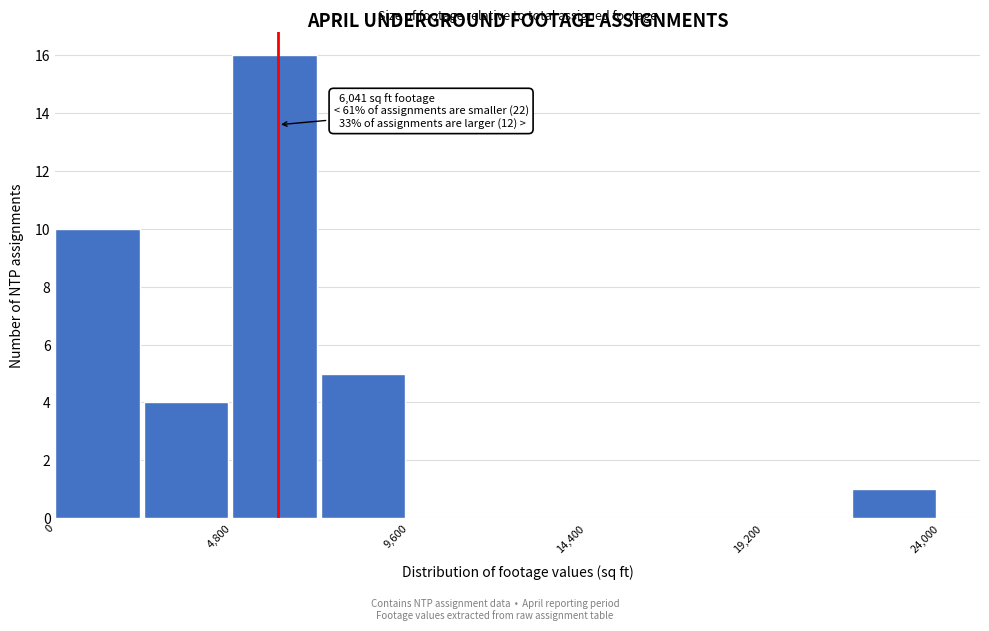

Over which range of the x-axis is the bar tallest?

4800 to 7200